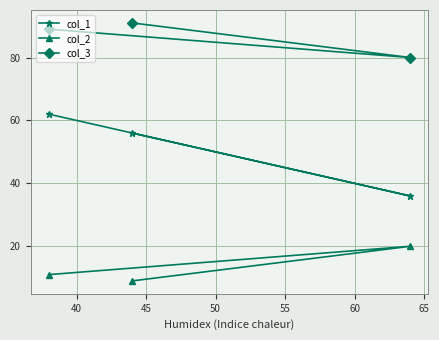

Reading right to left, transcribe all the data shown in this chart.

col_1: 36	56	62
col_2: 20	9	11
col_3: 80	91	89